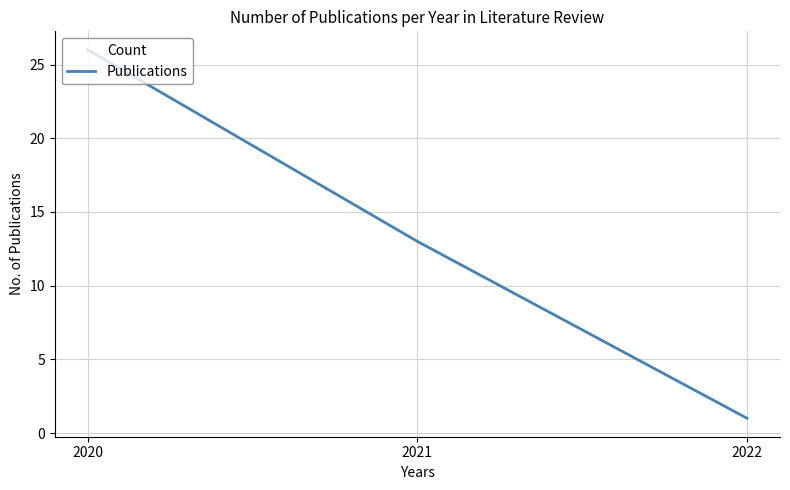

What is the maximum value shown in the chart?

26